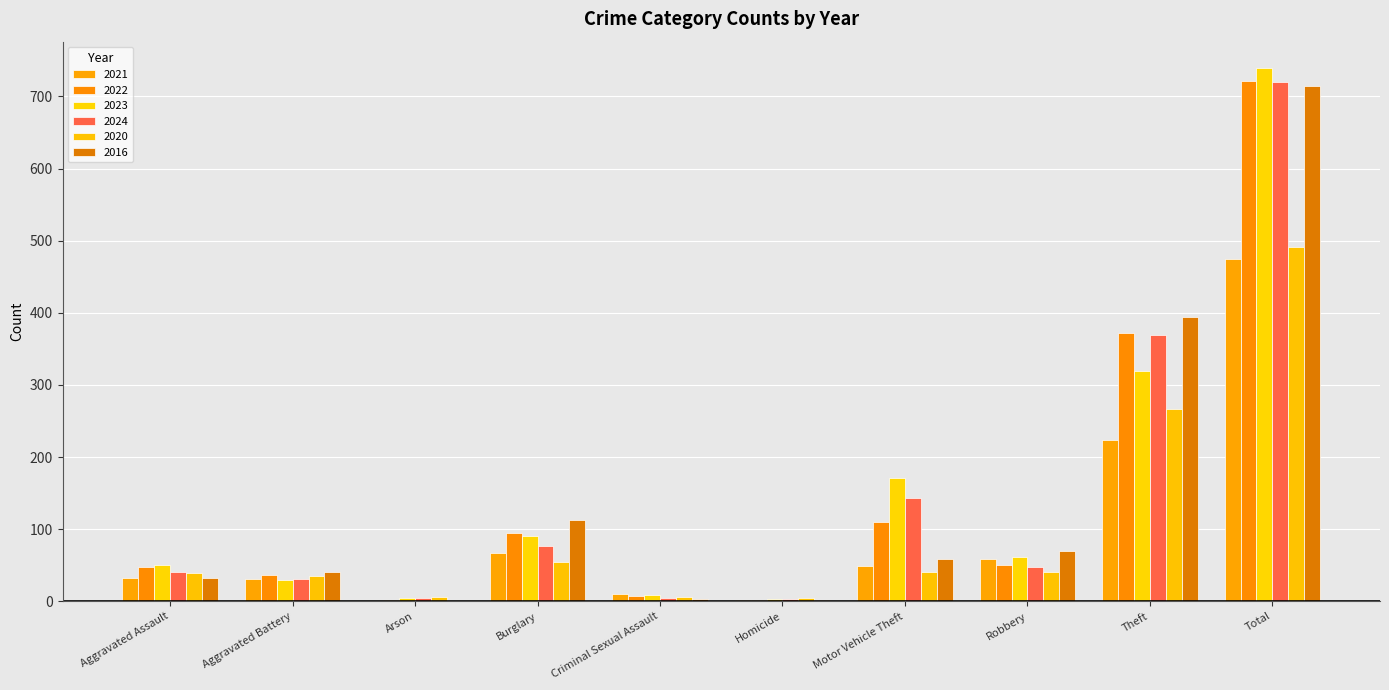

What is the sum of all 2016 values?

1428